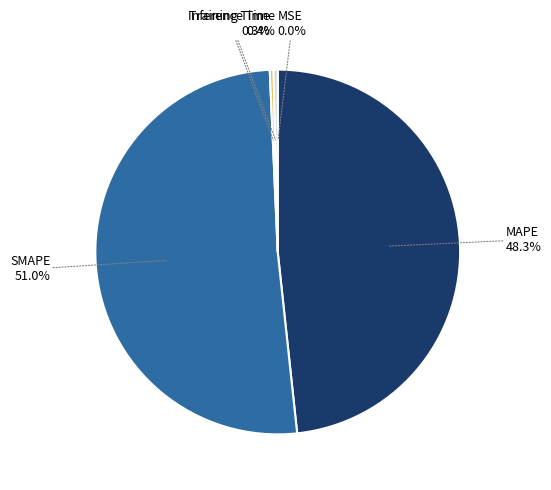

Is there any slice that represents more than half of the pie?

Yes